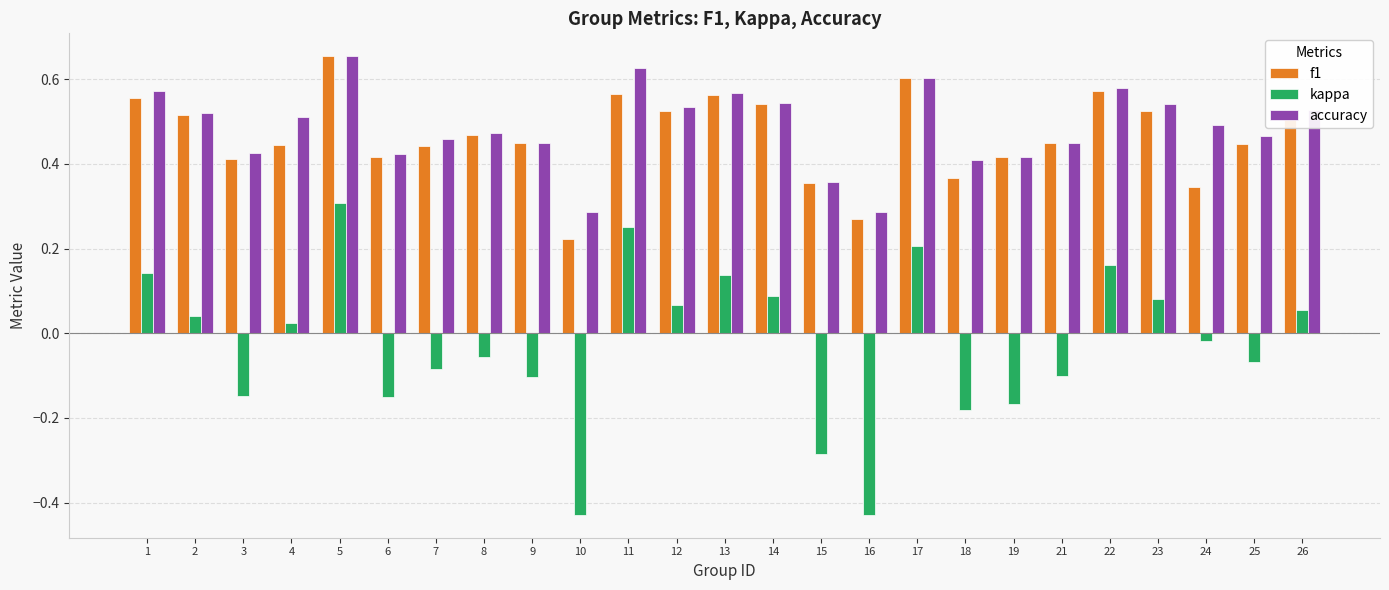

At how many categories does at least one series exceed 0?

25